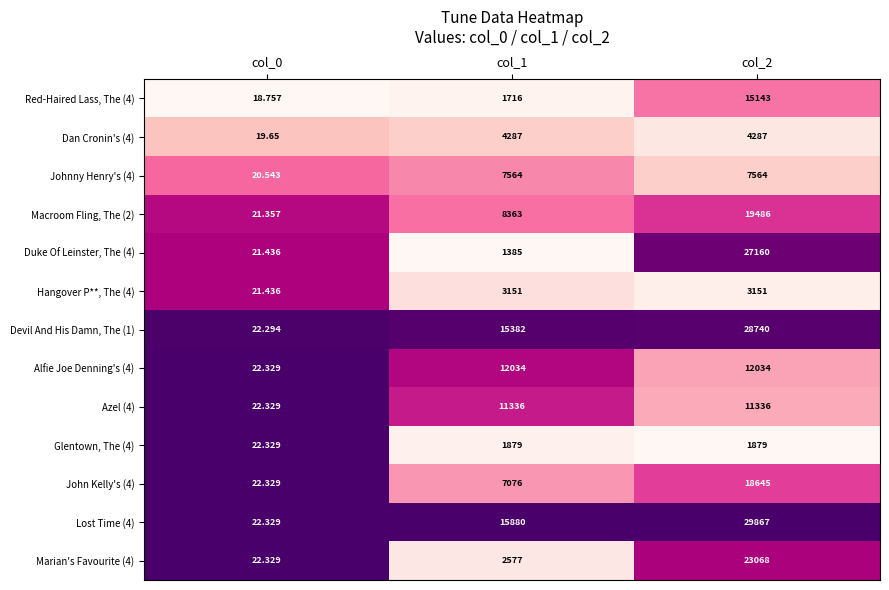

Is the value of Alfie Joe Denning's (4) at col_0 greater than the value of Hangover P**, The (4) at col_0?

Yes